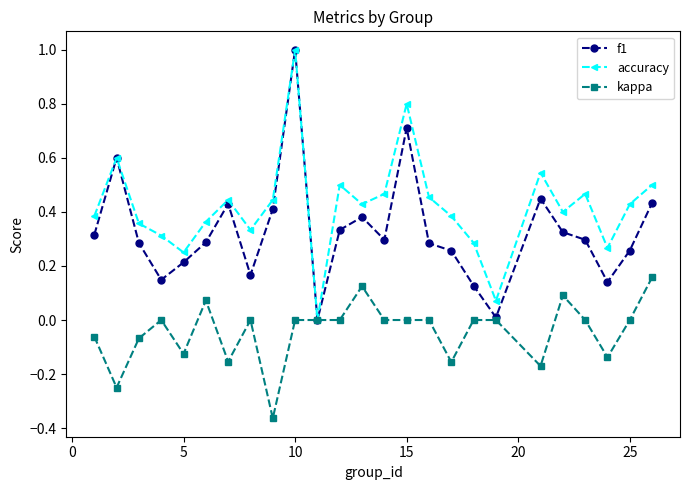

Count the number of categories in the chart.

25